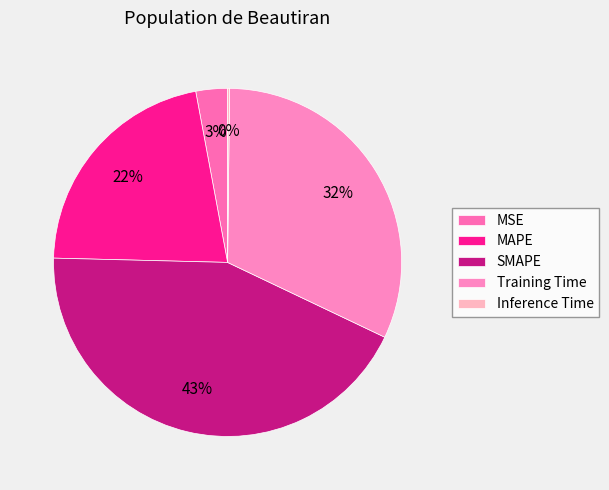

How many slices are in this pie chart?

5